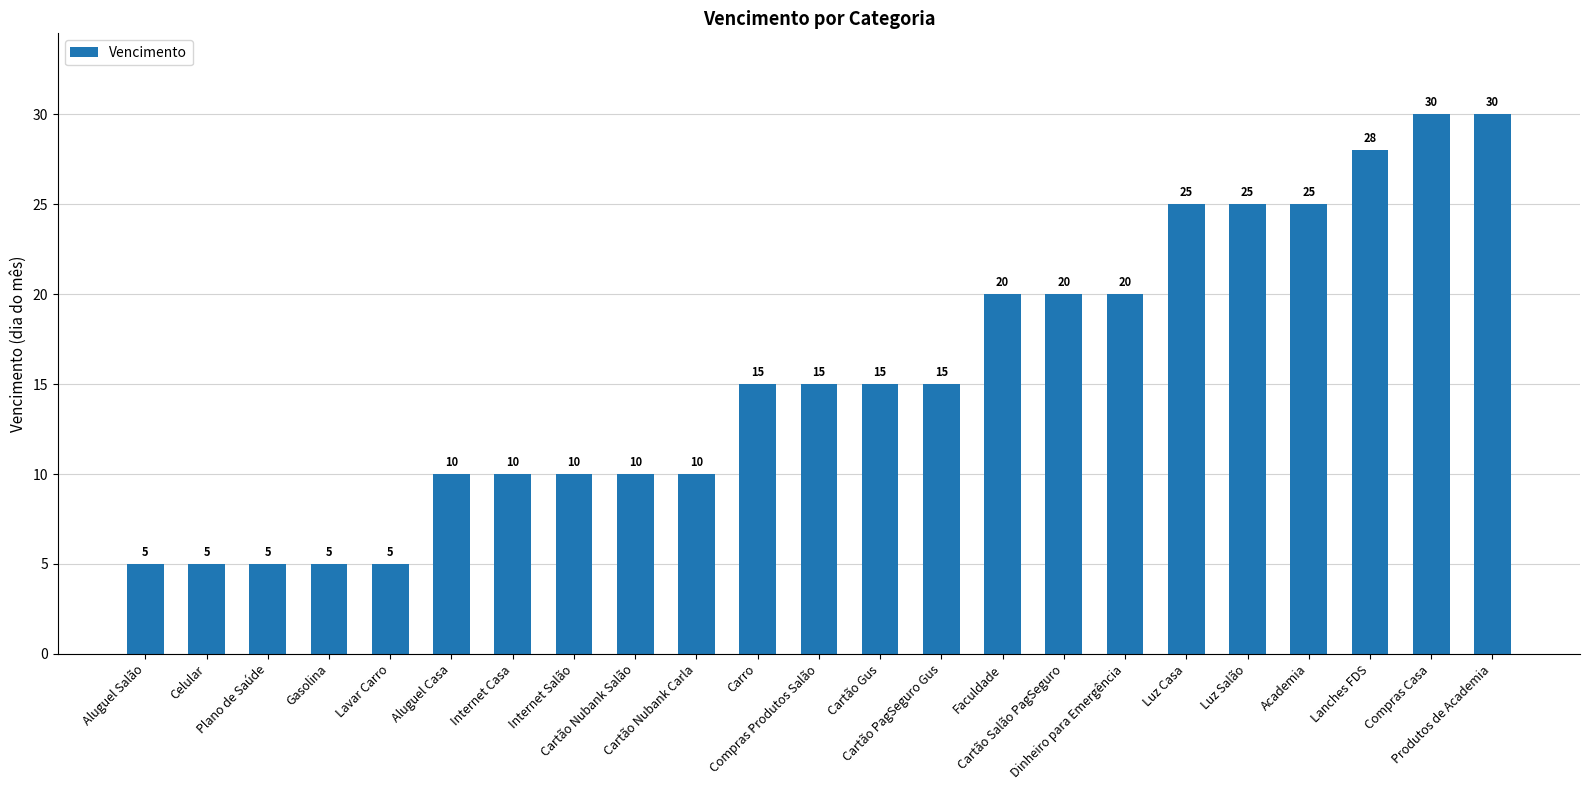

How many series are shown in this chart?

1